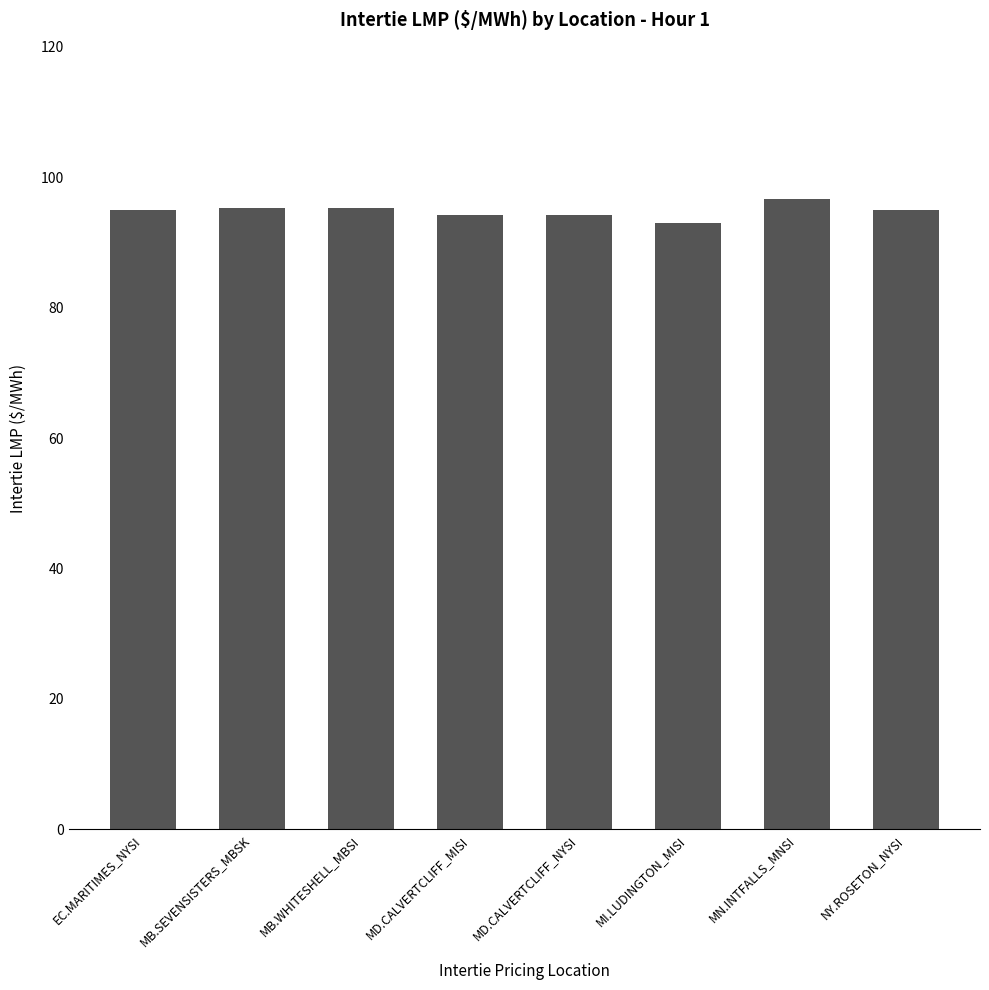

What is the ratio of the value at MD.CALVERTCLIFF_NYSI to the value at MB.SEVENSISTERS_MBSK?

1.0